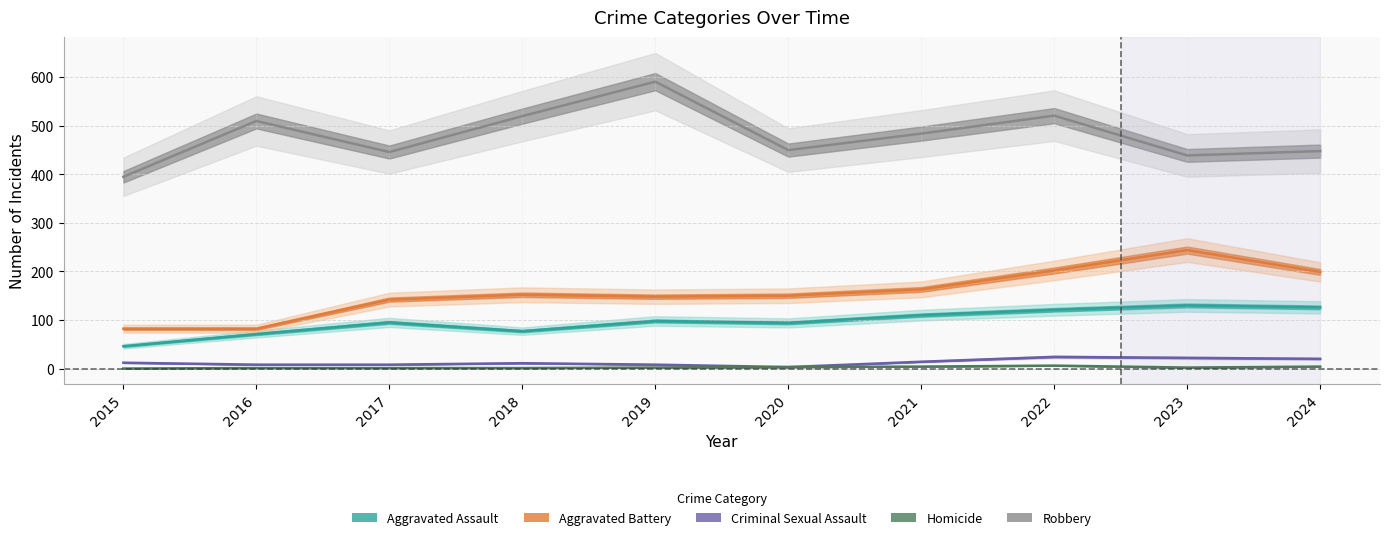

True or false: Criminal Sexual Assault and Aggravated Battery cross at least once.

False